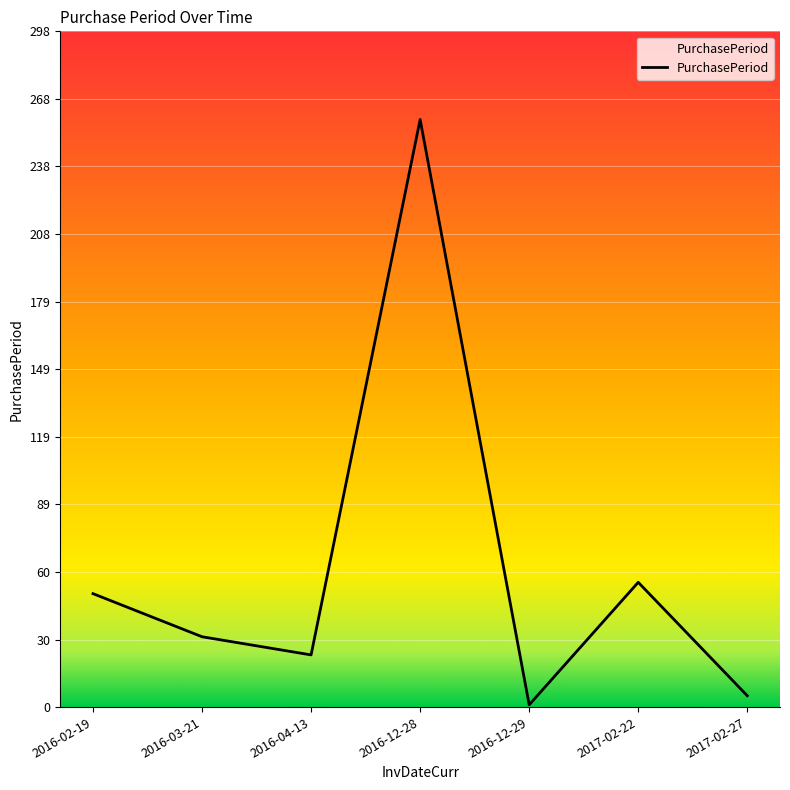

True or false: the data has more than 0 interior local peaks.

True